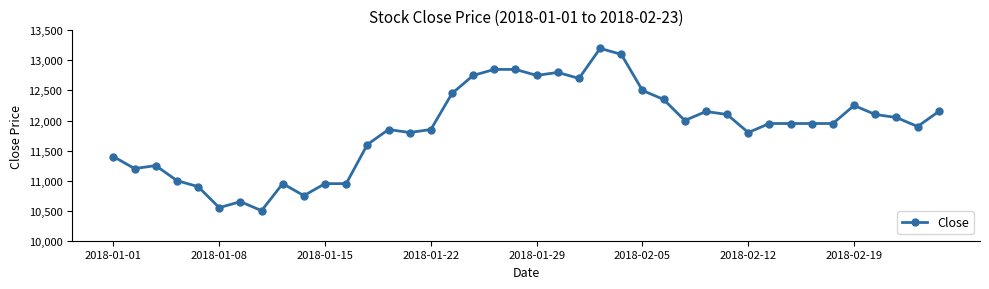

What is the average value?

11869